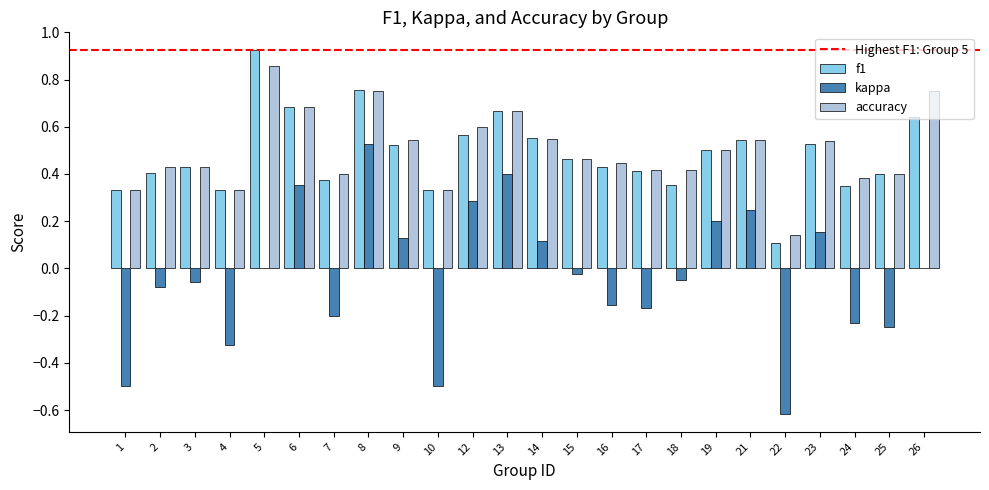

Count the number of data series in this chart.

3